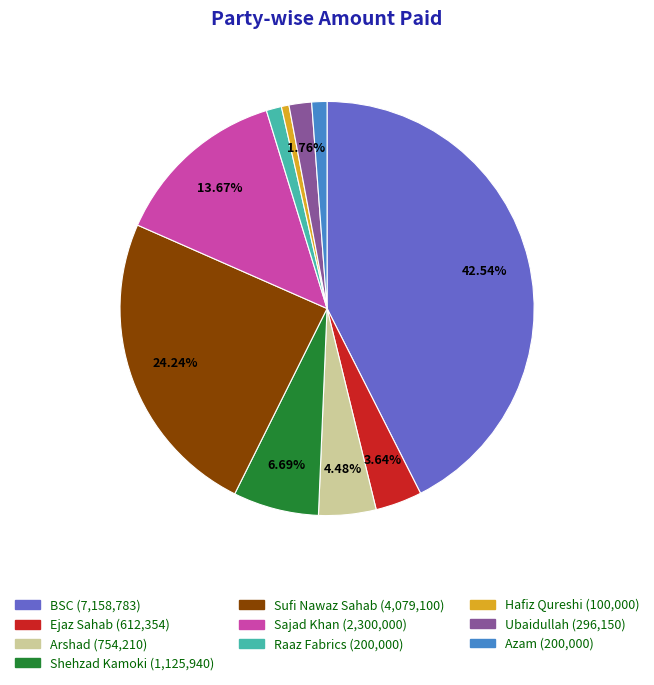

What is the largest slice in the pie chart?

BSC